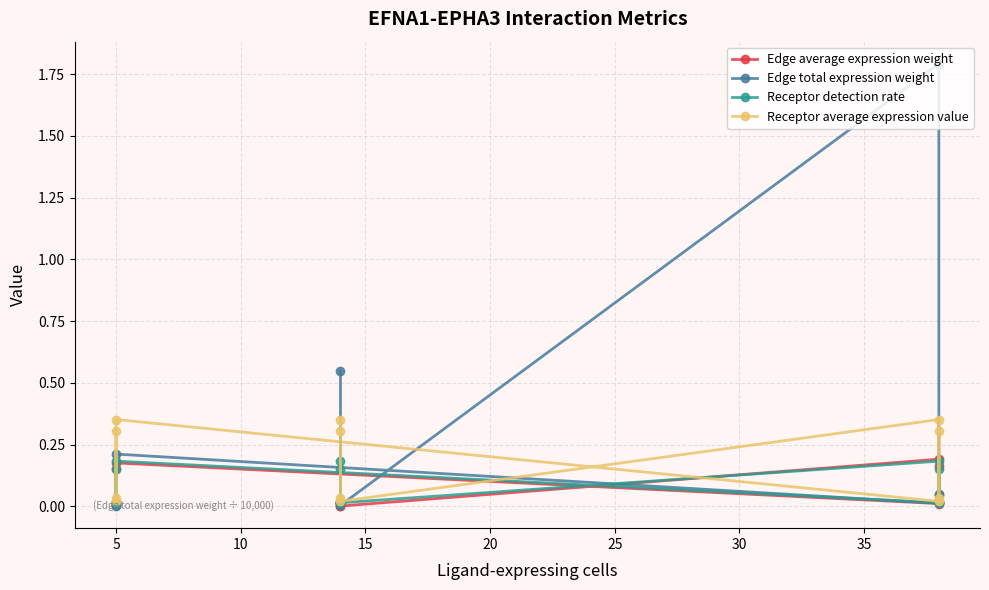

What are all the series names shown in the legend?

Edge average expression weight, Edge total expression weight, Receptor detection rate, Receptor average expression value